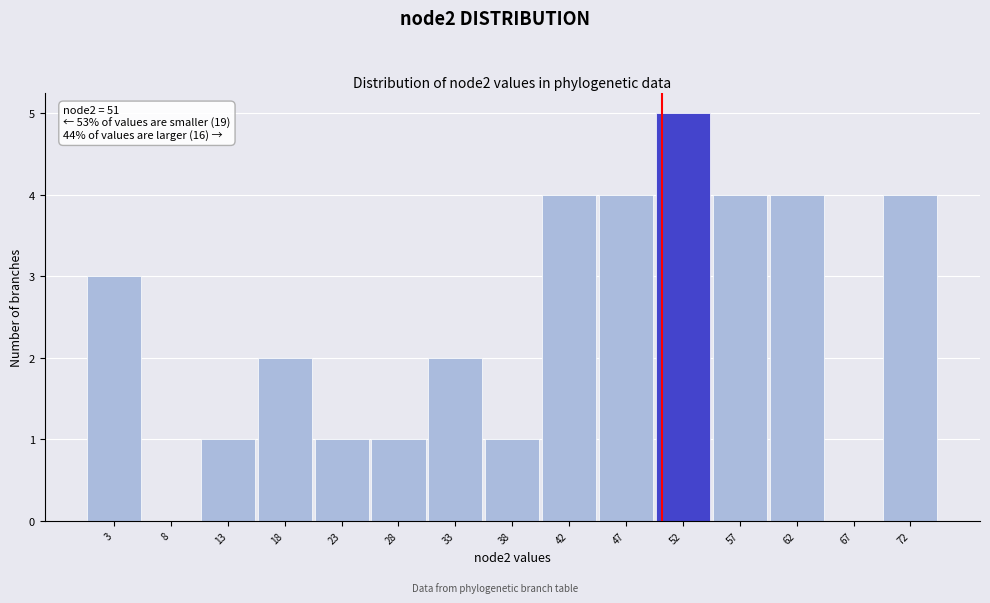

Reading right to left, what are all the values shown in this chart?

72=4	67=0	62=4	57=4	52=5	47=4	42=4	38=1	33=2	28=1	23=1	18=2	13=1	8=0	3=3